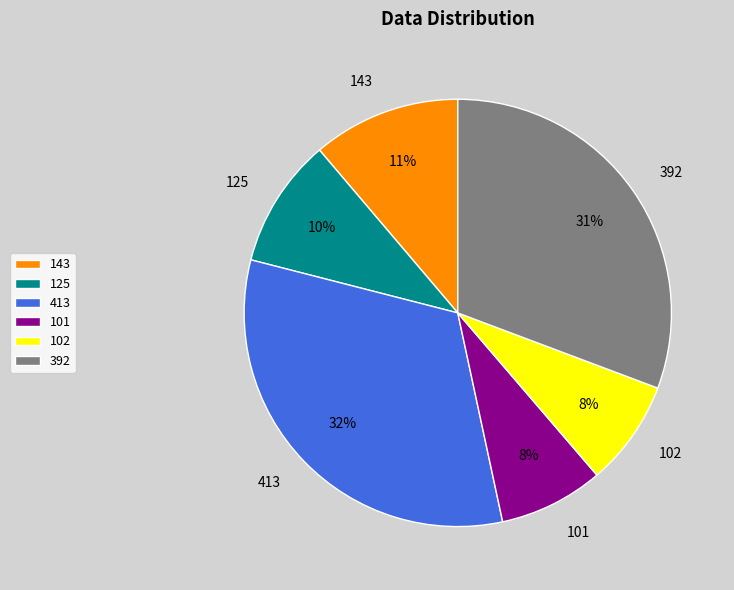

What percentage is the 101 slice, to the nearest percent?

8%